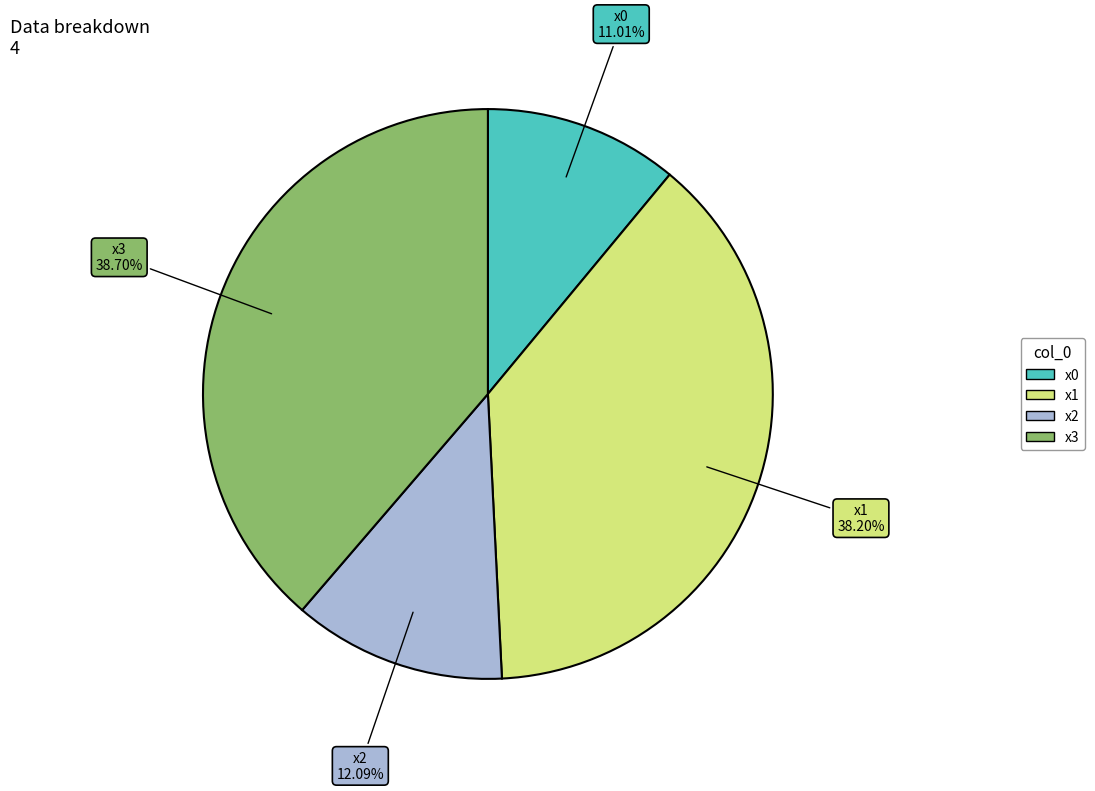

To the nearest percent, what is the difference between the largest and smallest slice percentages?

28%